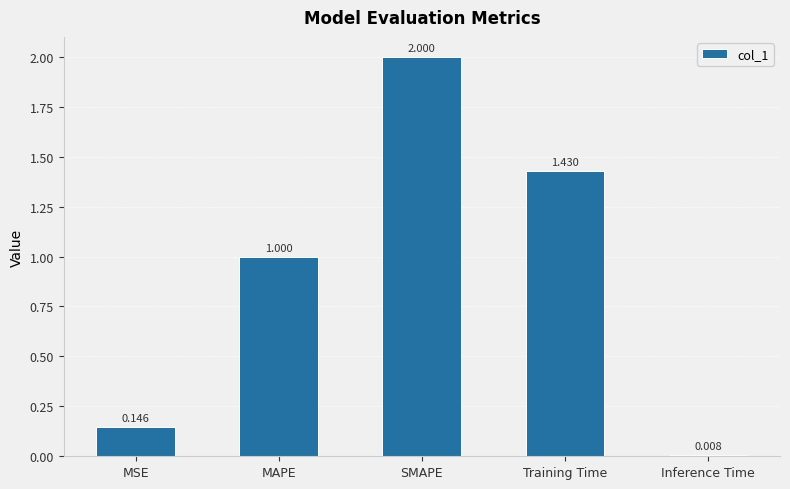

What is the label of the 5th bar from the left?

Inference Time